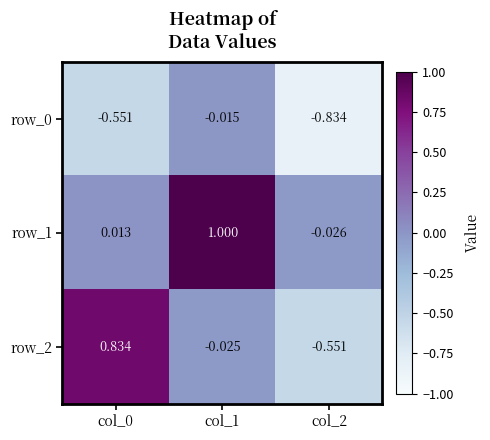

Which has a higher value, col_0 or col_2?

col_0